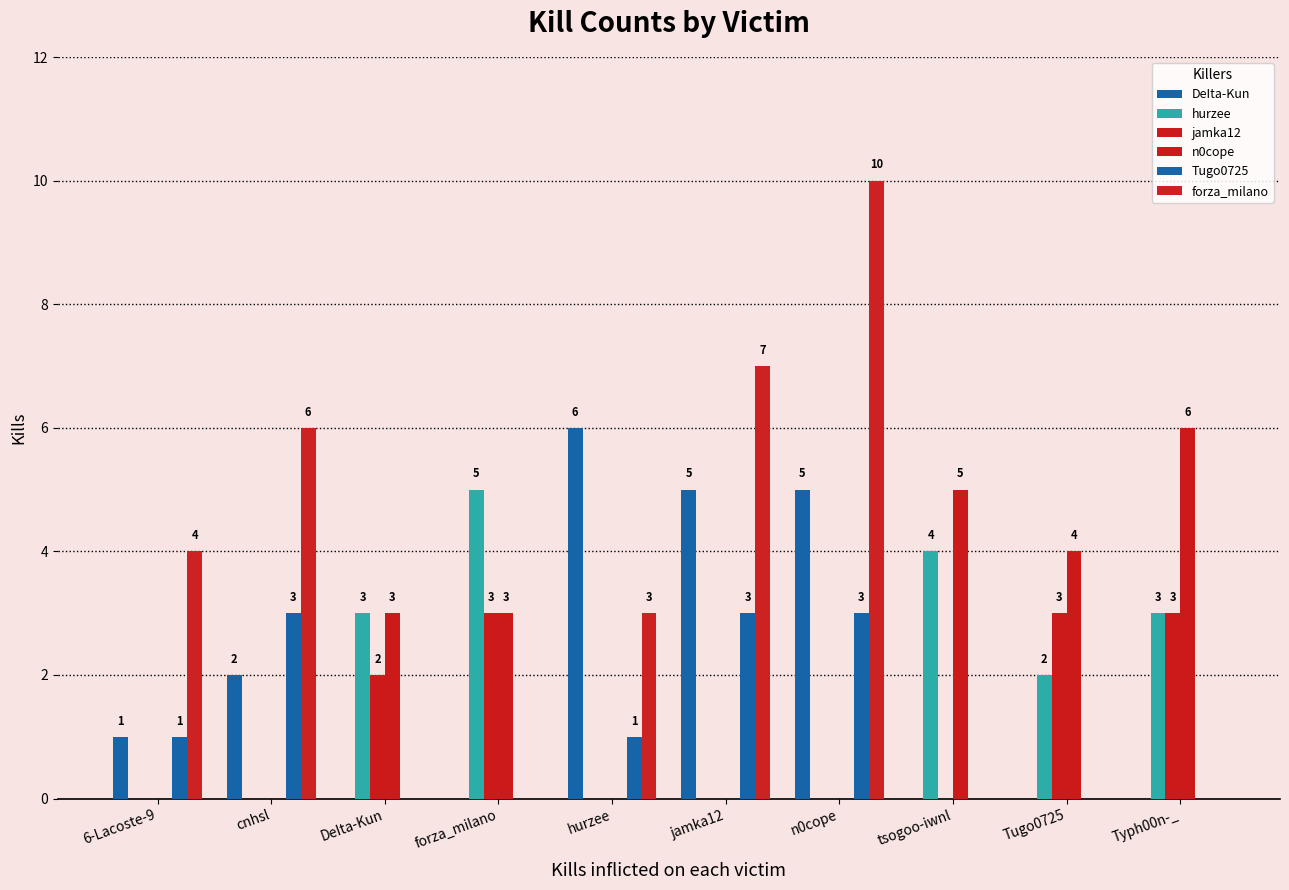

Are the bars grouped side by side (vs. stacked)?

Yes